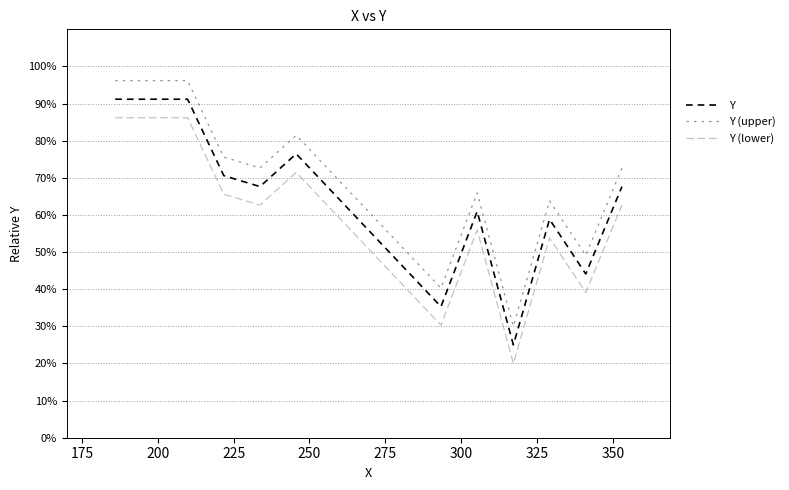

Reading left to right, list all the values displayed in this chart.

Y: 91.2	91.2	70.6	67.6	76.5	35.3	61.0	25.0	58.8	44.1	67.6
Y (upper): 96.2	96.2	75.6	72.6	81.5	40.3	66.0	30.0	63.8	49.1	72.6
Y (lower): 86.2	86.2	65.6	62.6	71.5	30.3	56.0	20.0	53.8	39.1	62.6